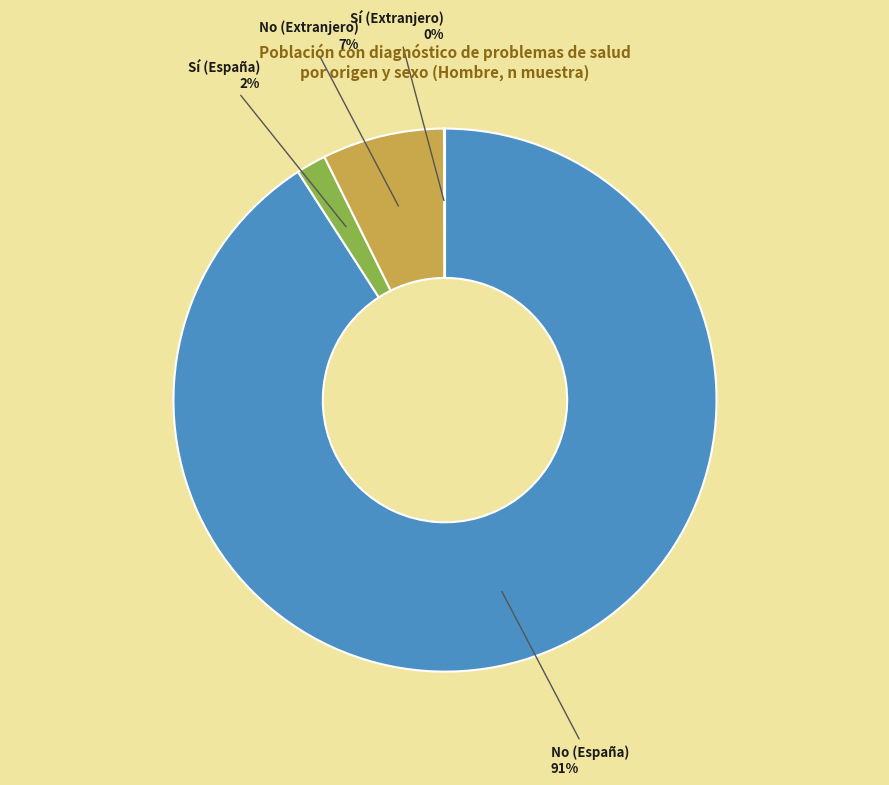

What percentage is the No (España) slice, to the nearest percent?

91%